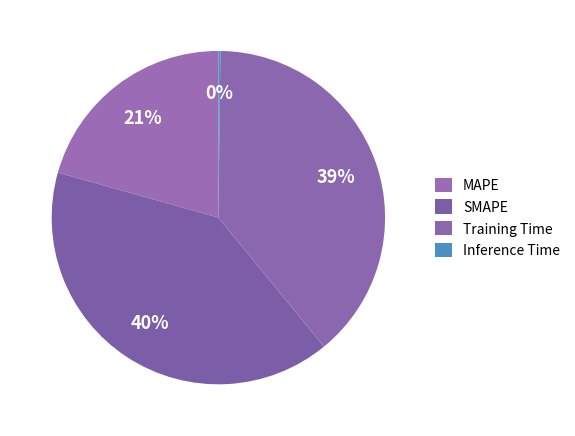

What is the total percentage of Inference Time and MAPE?

20.8%